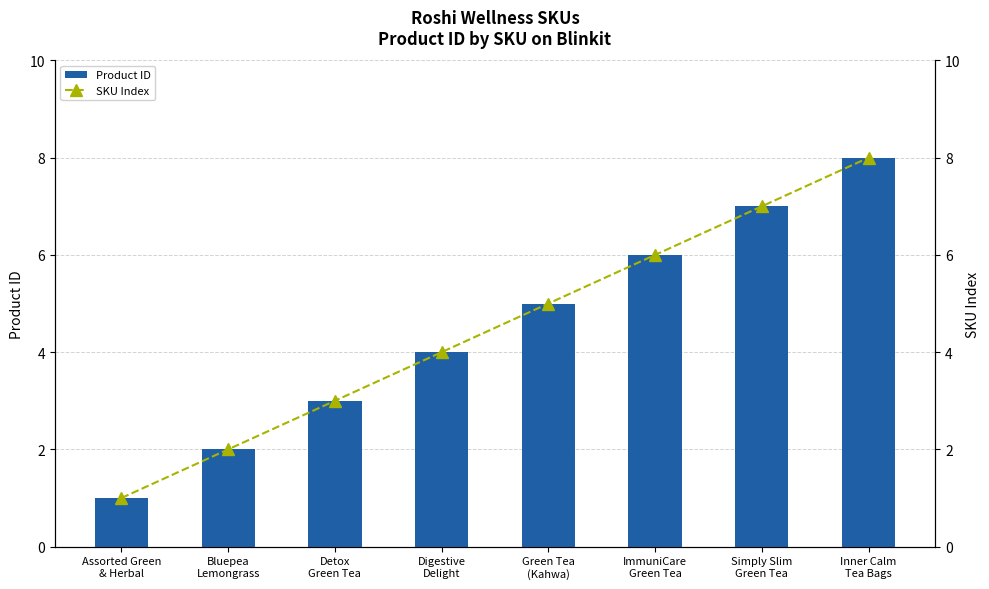

Rank the series by their maximum value, from highest to lowest.

Product ID, SKU Index